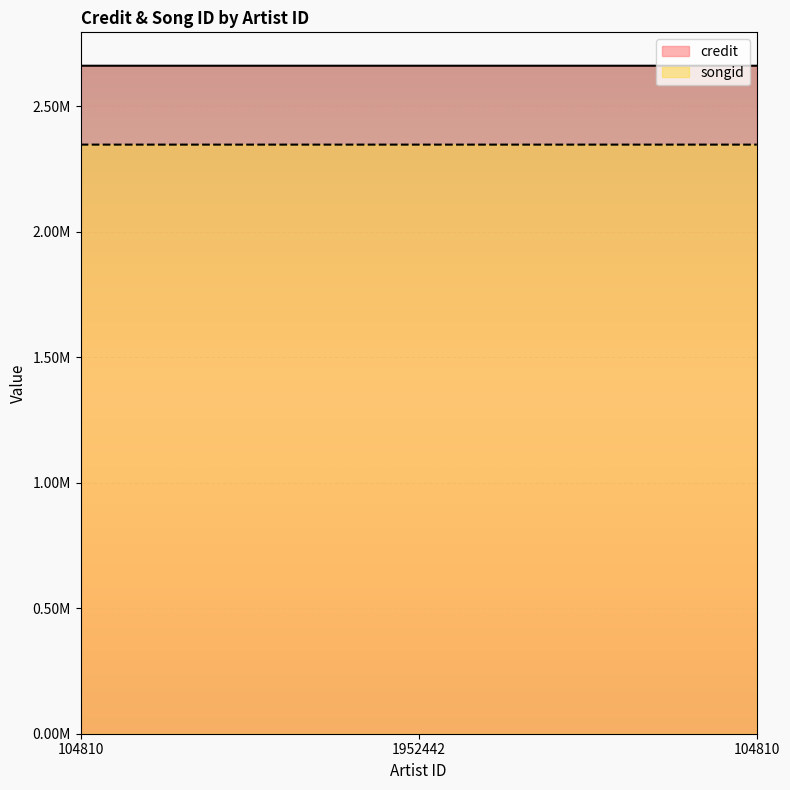

Is the value of credit at 104810 greater than the value of songid at 104810?

Yes